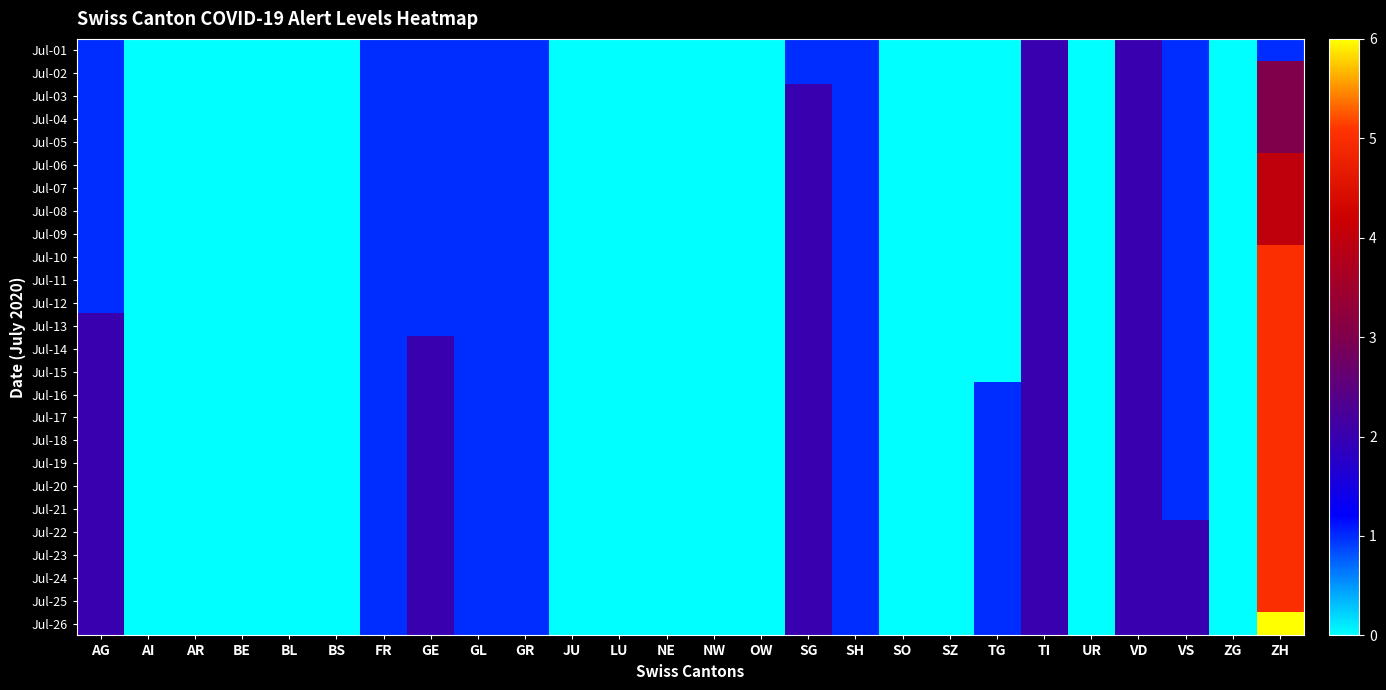

At ZH, list the series in order from smallest to largest.

Jul-01, Jul-02, Jul-03, Jul-04, Jul-05, Jul-06, Jul-07, Jul-08, Jul-09, Jul-10, Jul-11, Jul-12, Jul-13, Jul-14, Jul-15, Jul-16, Jul-17, Jul-18, Jul-19, Jul-20, Jul-21, Jul-22, Jul-23, Jul-24, Jul-25, Jul-26